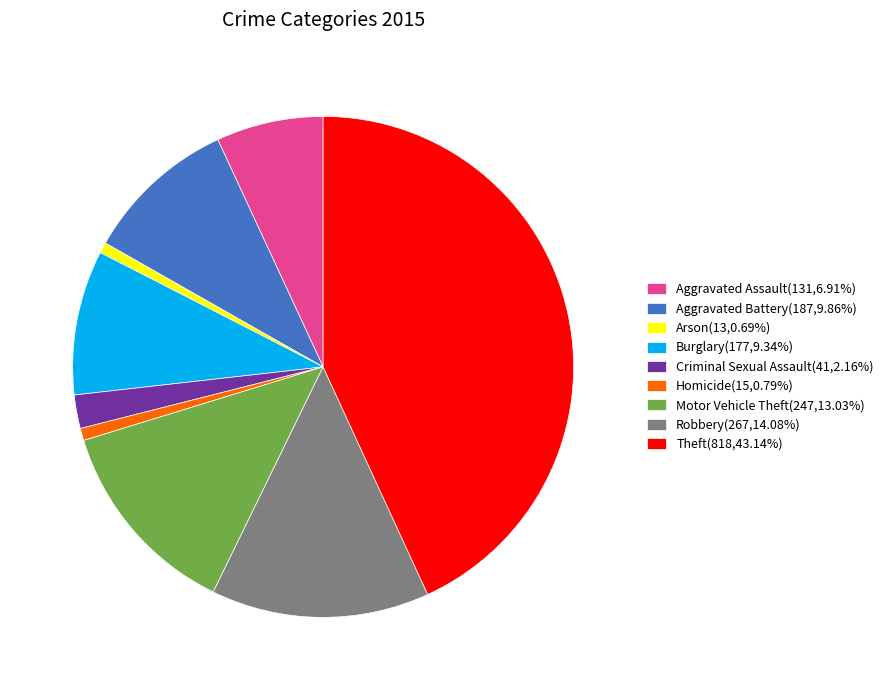

Is the sum of Robbery(267,14.08%) and Arson(13,0.69%) greater than half?

No